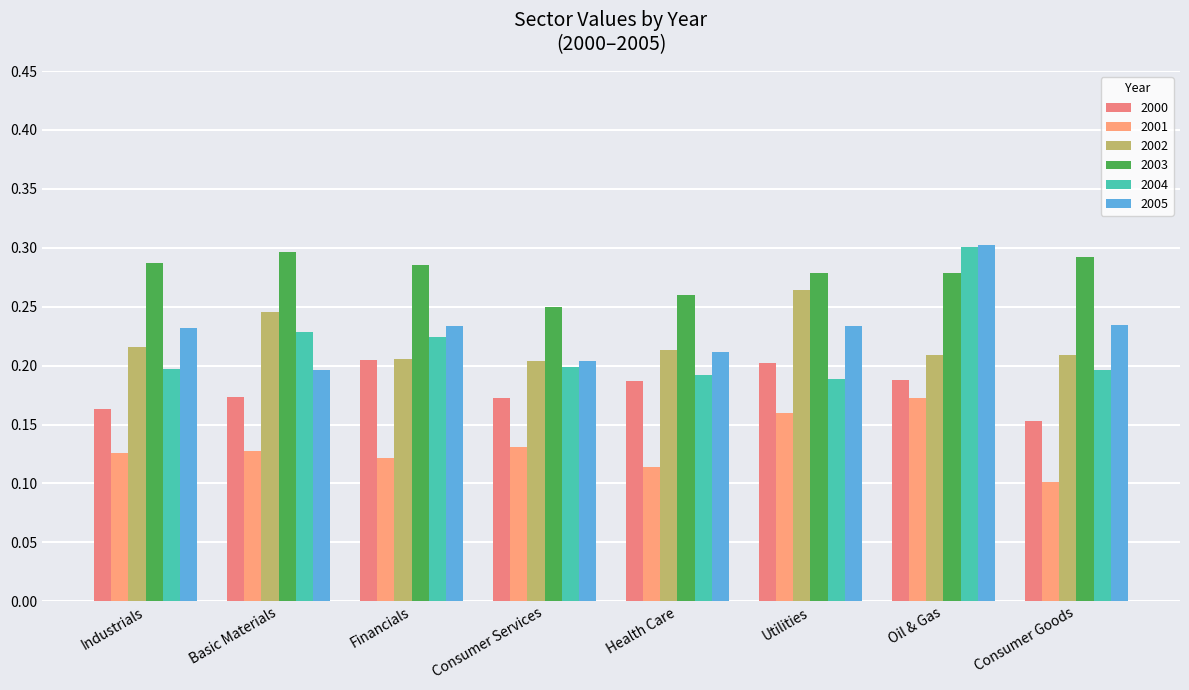

At how many categories does at least one series exceed 0?

8